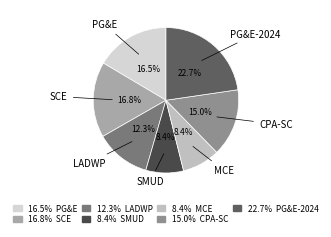

How many slices are in this pie chart?

7